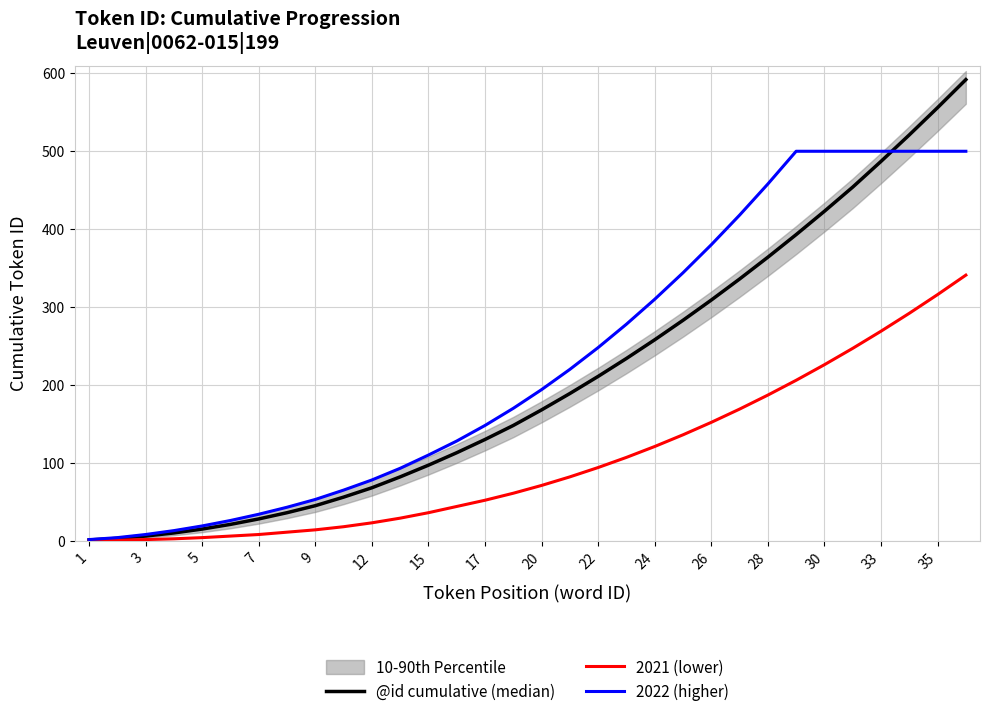

Between 22 and 23, which series saw the biggest shift?

2022 (higher)